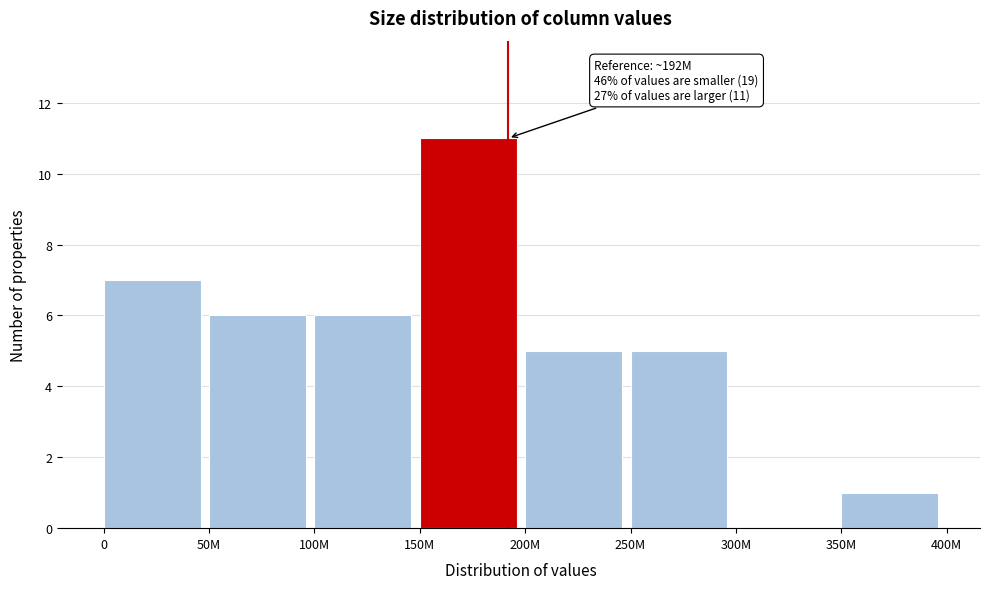

Reading left to right, transcribe all the data shown in this chart.

0=7	50M=6	100M=6	150M=11	200M=5	250M=5	300M=0	350M=1